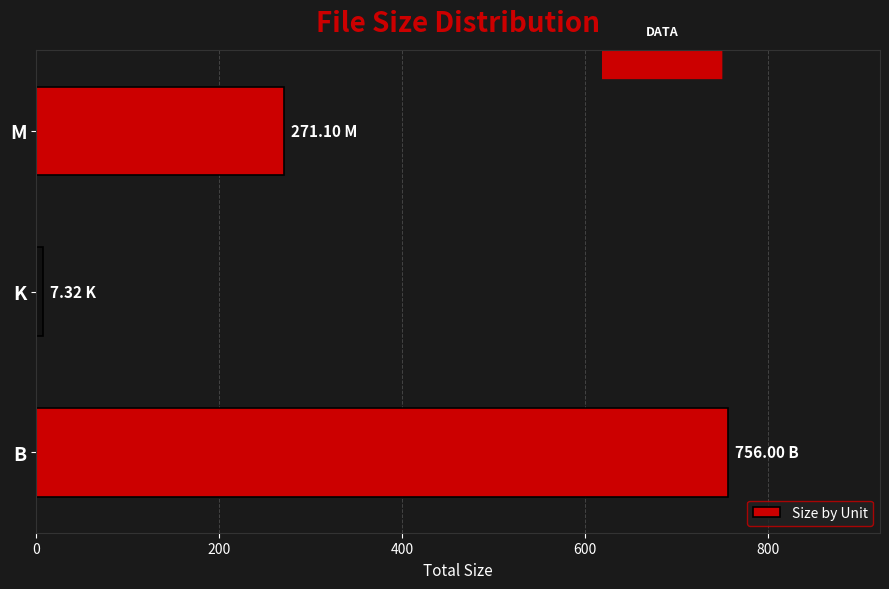

Rank the categories by value from lowest to highest.

K, M, B